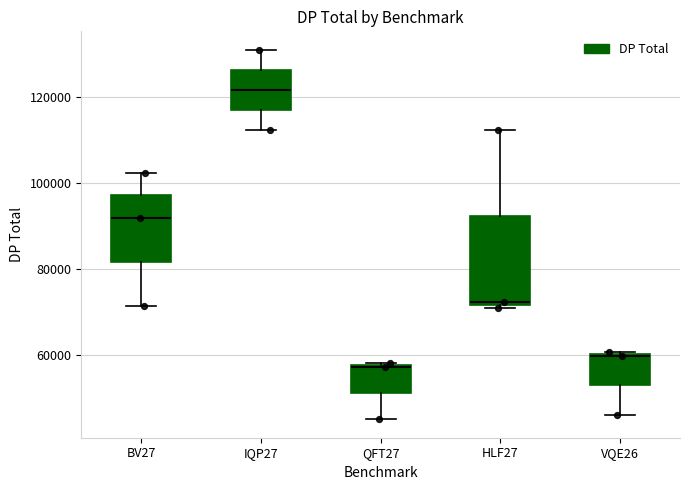

Comparing the boxes themselves (not the whiskers), which one is the tallest?

HLF27